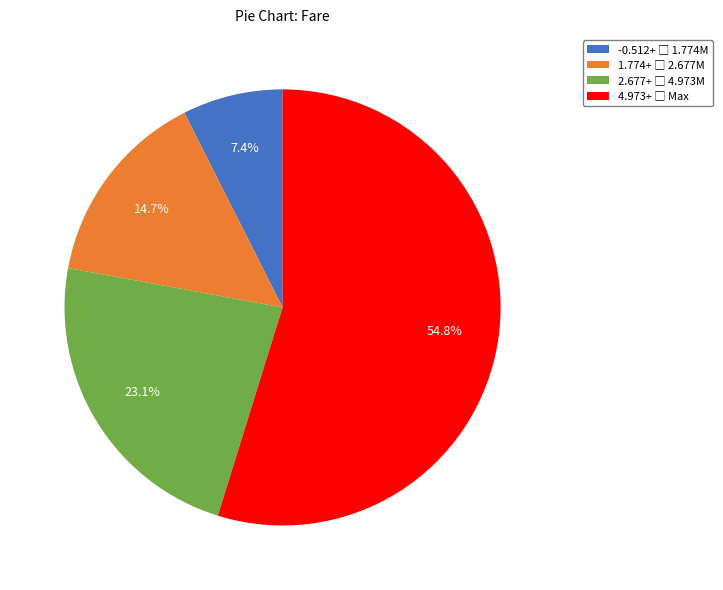

Does any single category account for the majority?

Yes